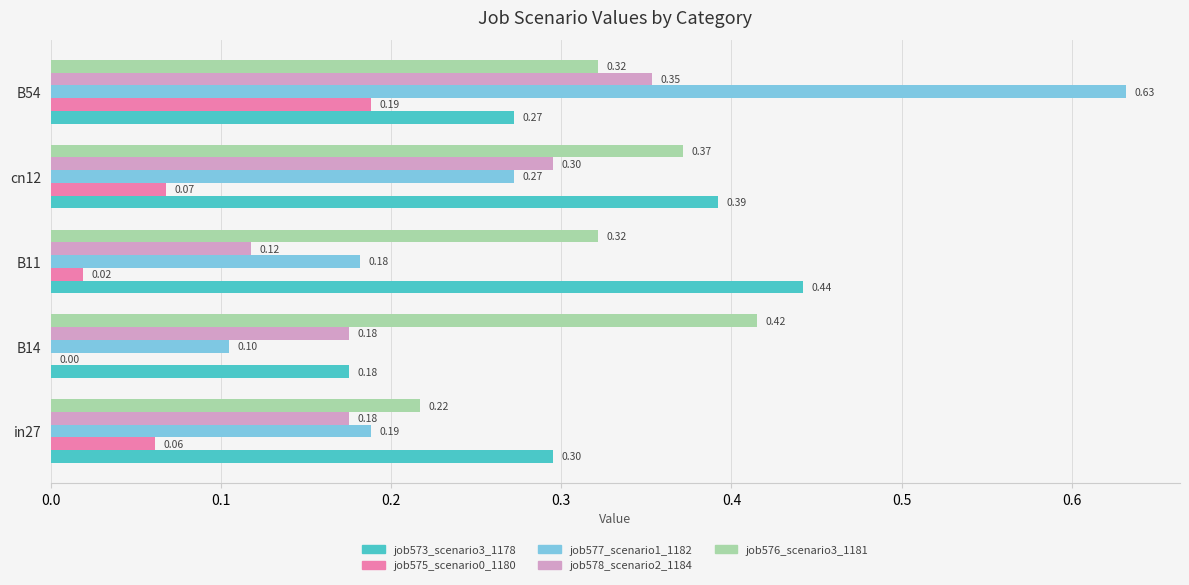

At which category is the sum across all series the highest?

B54